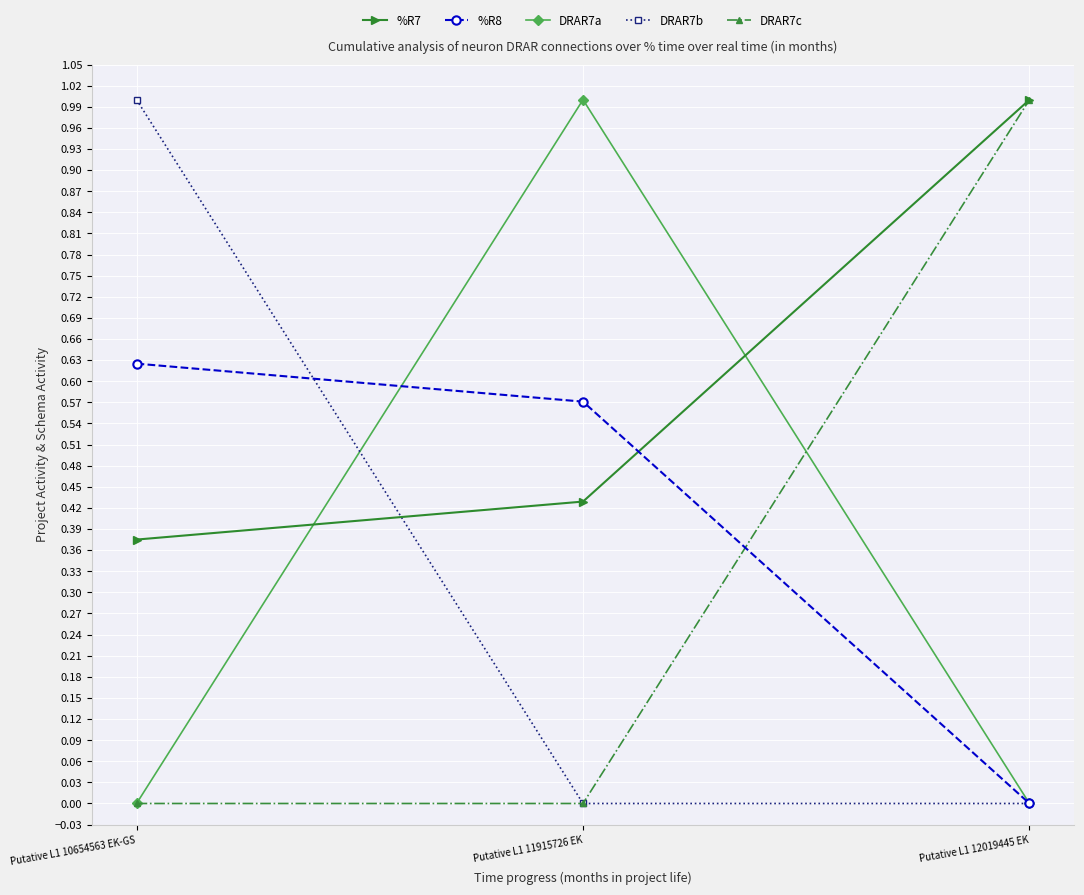

Is it true that %R8 equals 0.2 at Putative L1 10654563 EK-GS?

False